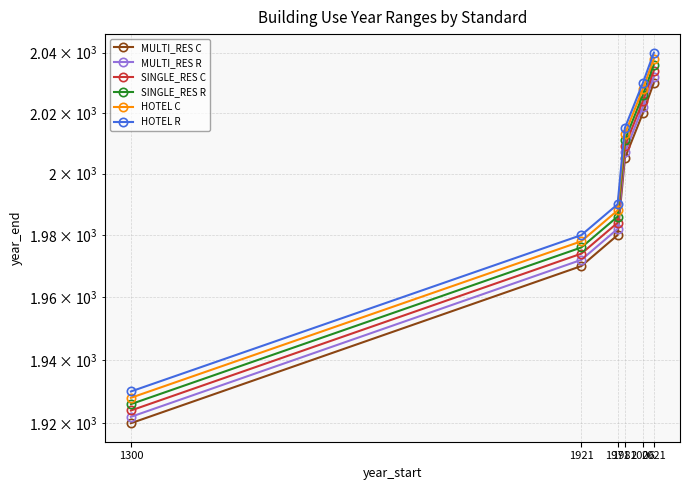

Does the chart have visible grid lines?

Yes